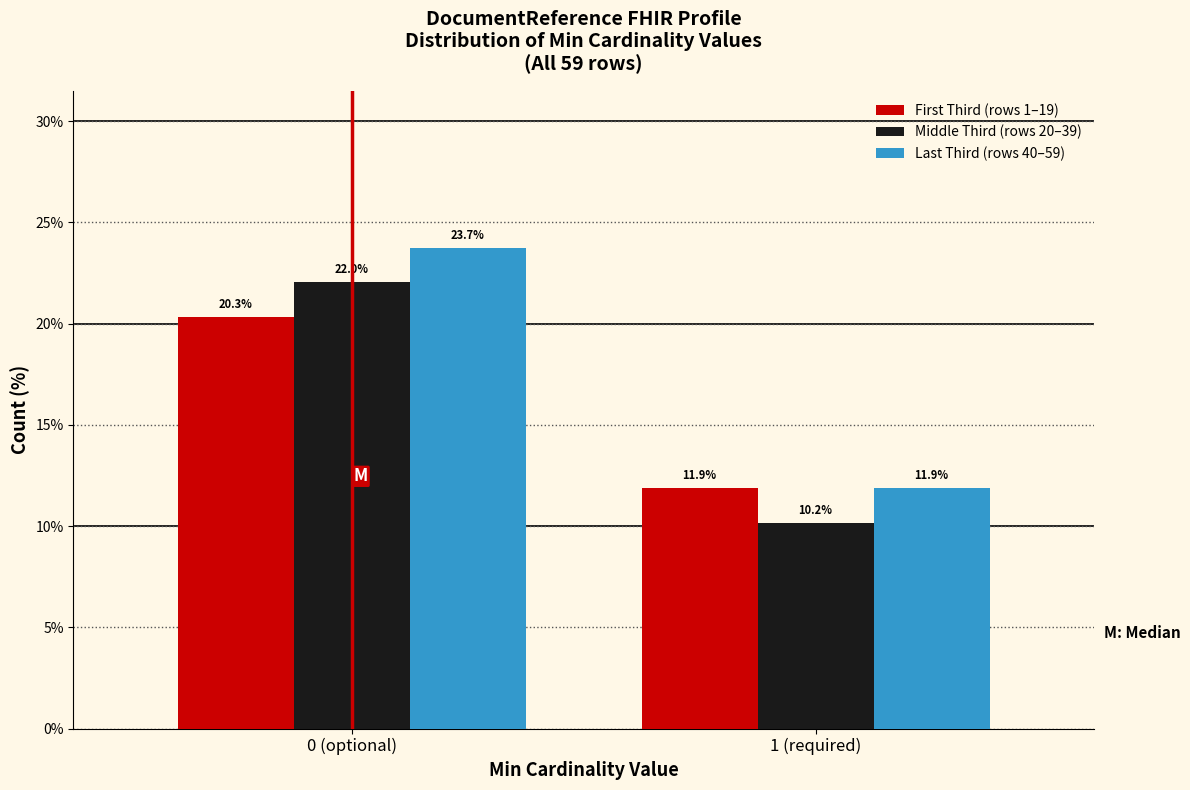

Reading left to right, extract all data points from this chart.

First Third (rows 1–19): 20.3	11.9
Middle Third (rows 20–39): 22.0	10.2
Last Third (rows 40–59): 23.7	11.9